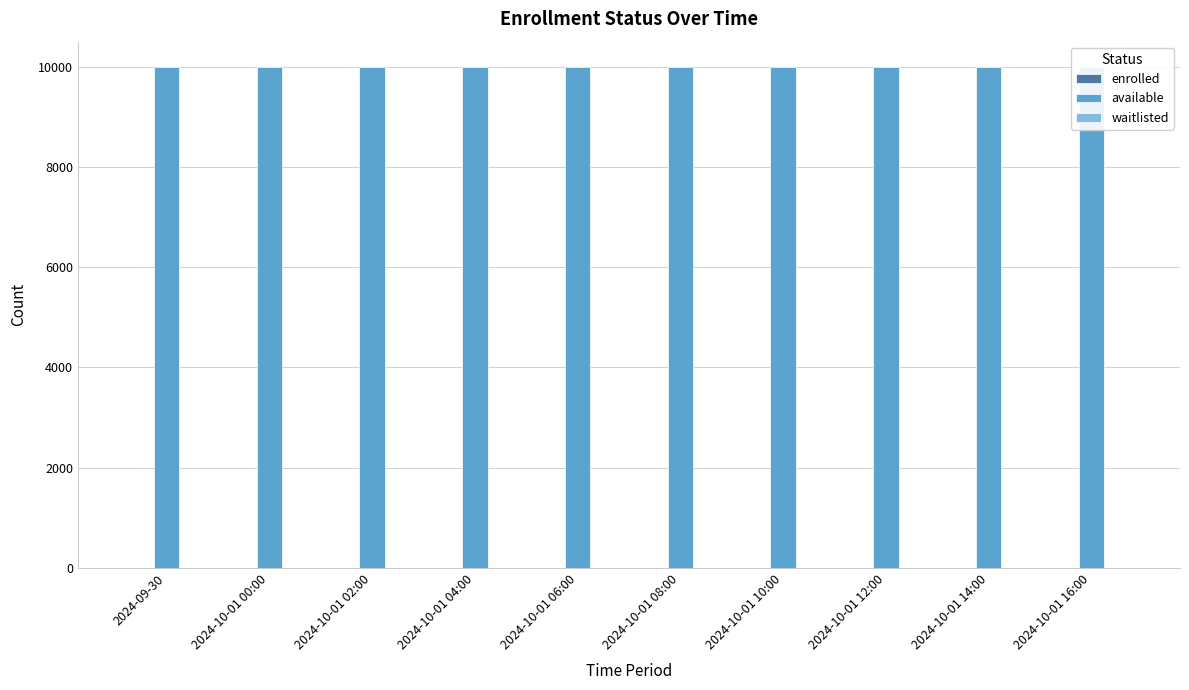

The value of available at 2024-10-01 12:00 is 9999. True or false?

True